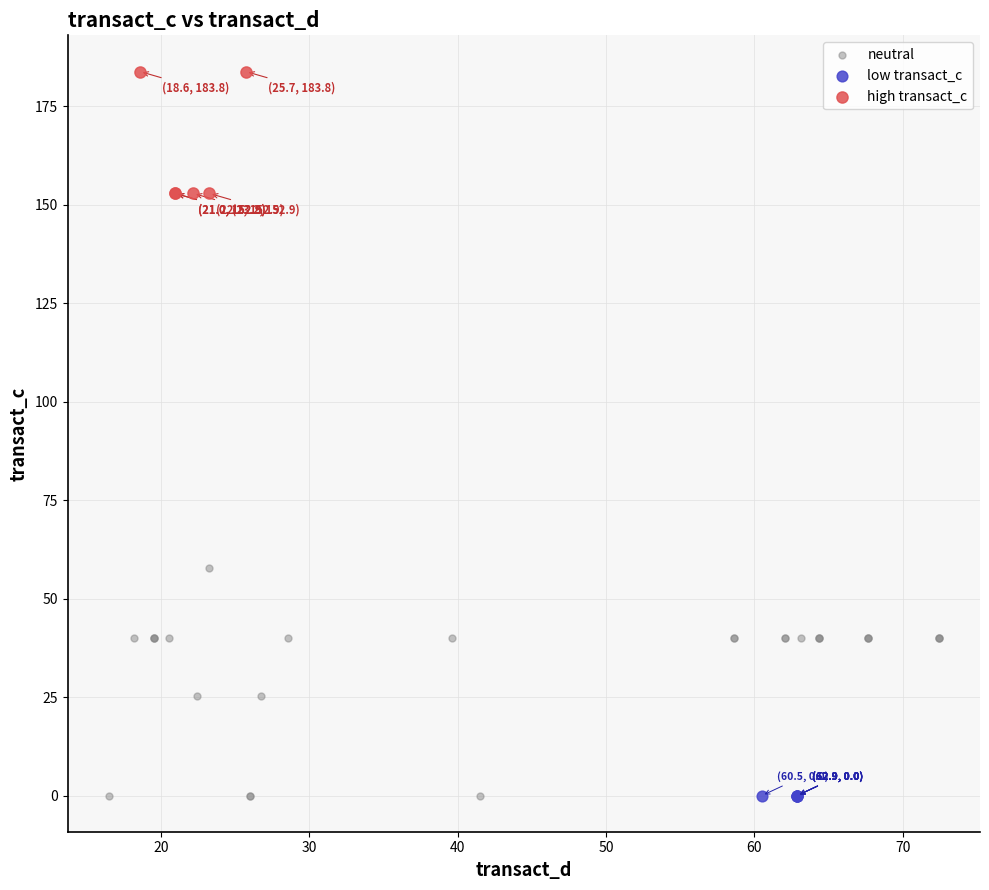

Which series reaches the maximum Y coordinate?

high transact_c